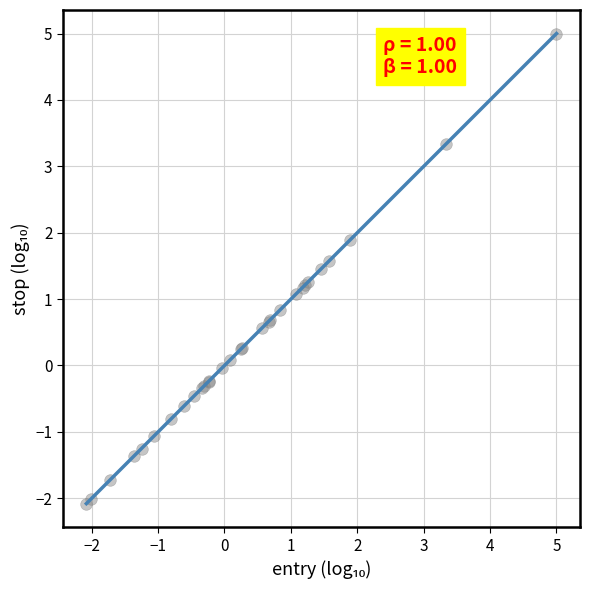

What Y value in the scatter plot is closest to 1?

1.1